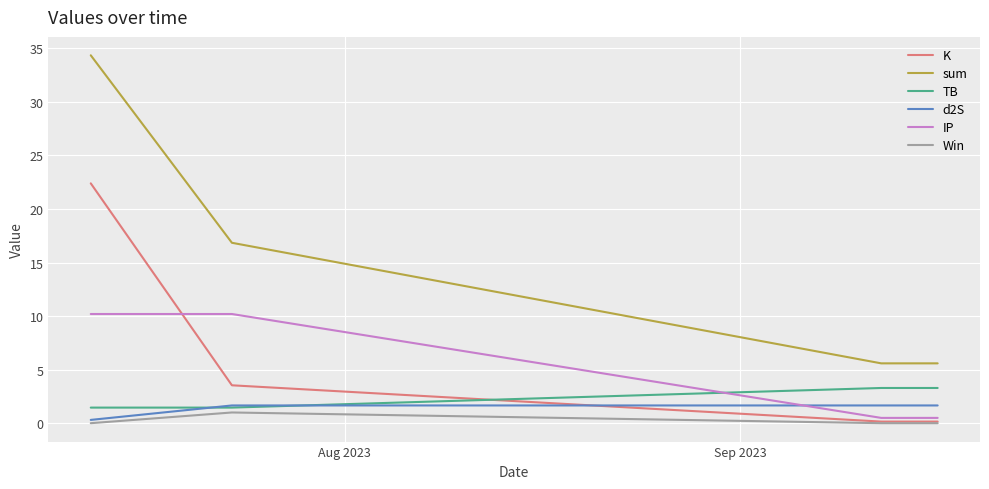

Which series has the widest spread of values?

sum